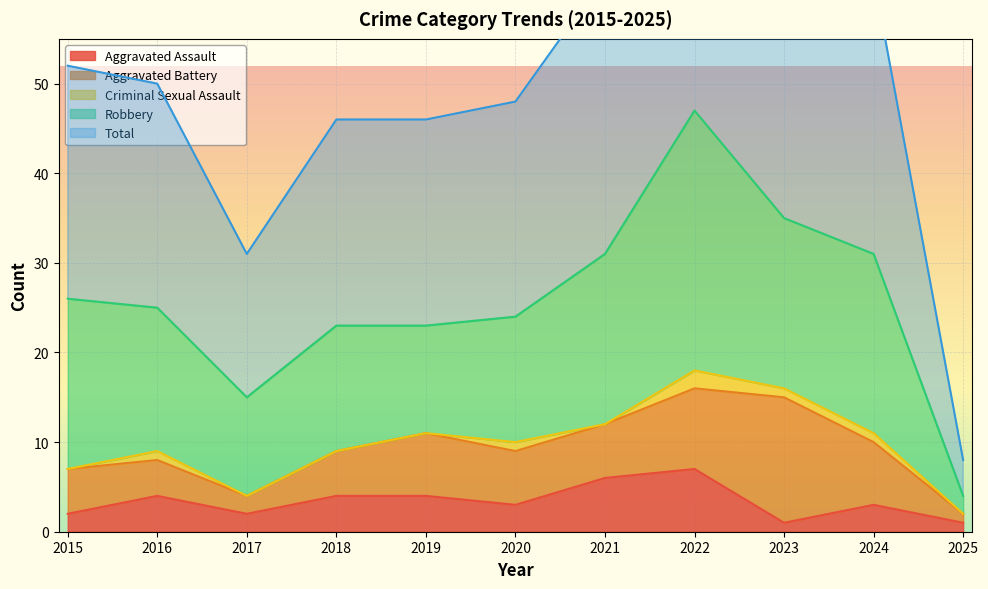

At which label is Aggravated Assault closest to 4?

2016